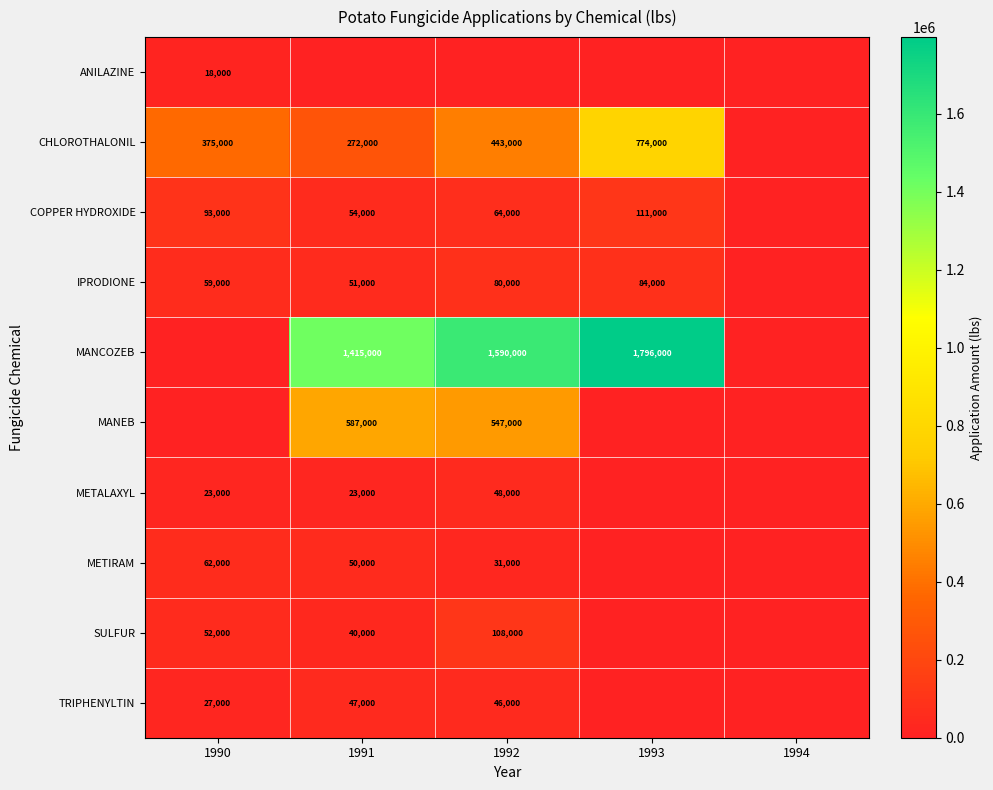

True or false: SULFUR has a value of 70298 at 1990.

False